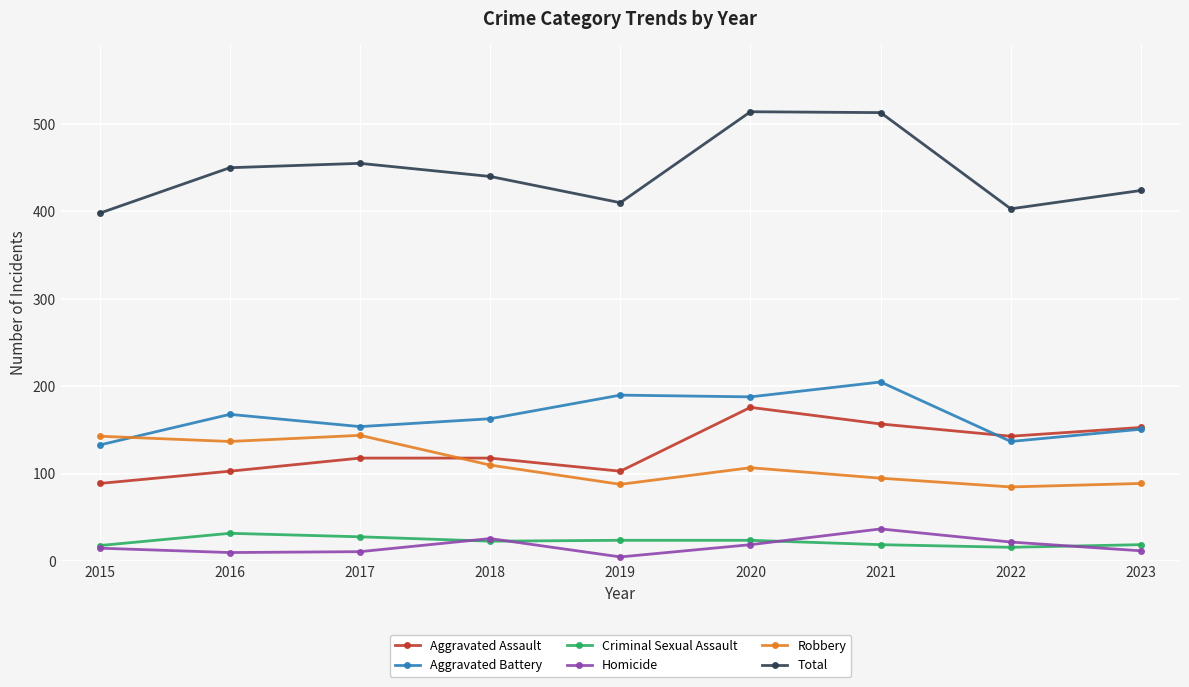

What is the value of the Aggravated Assault point at the 3rd from the left?

118